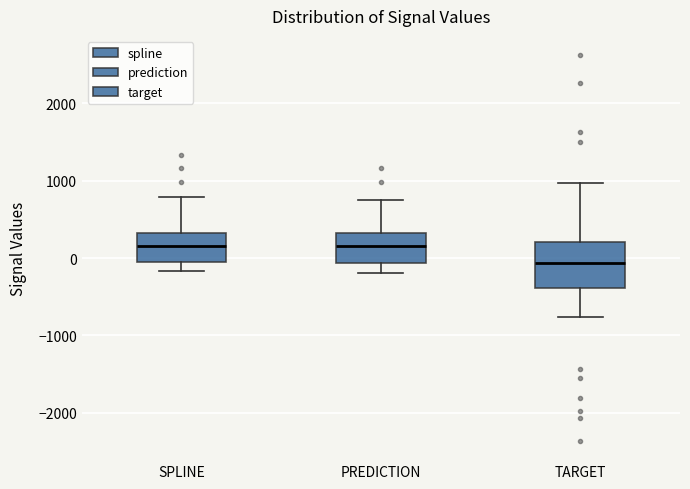

Where does the upper whisker of the box for TARGET end on the y-axis? The values are not printed on the chart, so give them approximately, as read against the axis.

1000